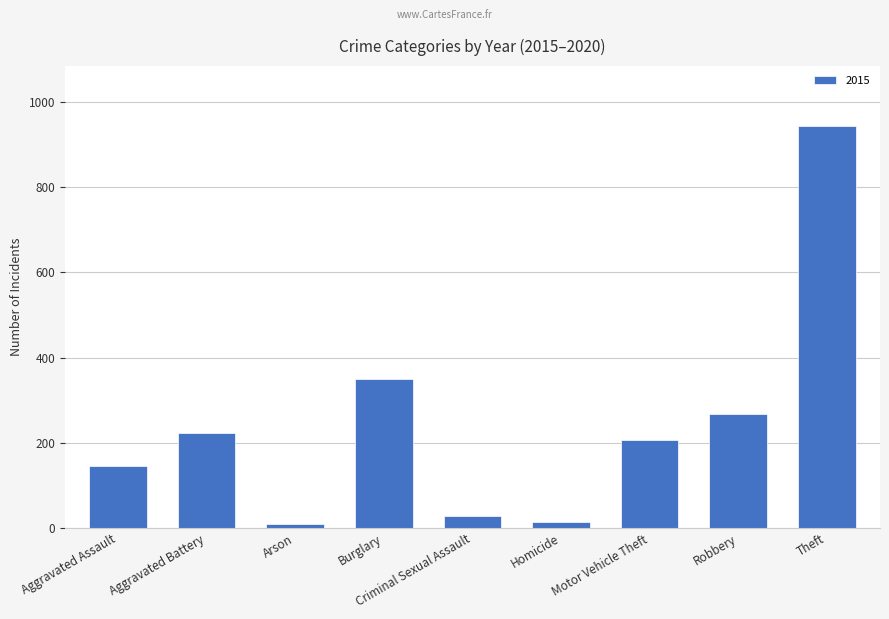

Which has a higher value, Homicide or Aggravated Assault?

Aggravated Assault